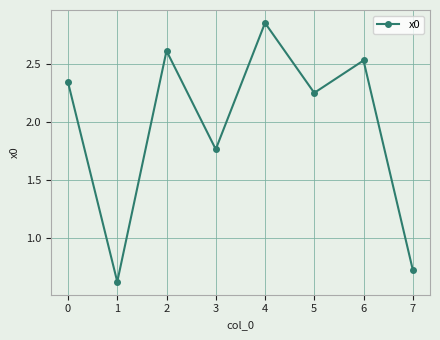

How many lines are shown in the chart?

1